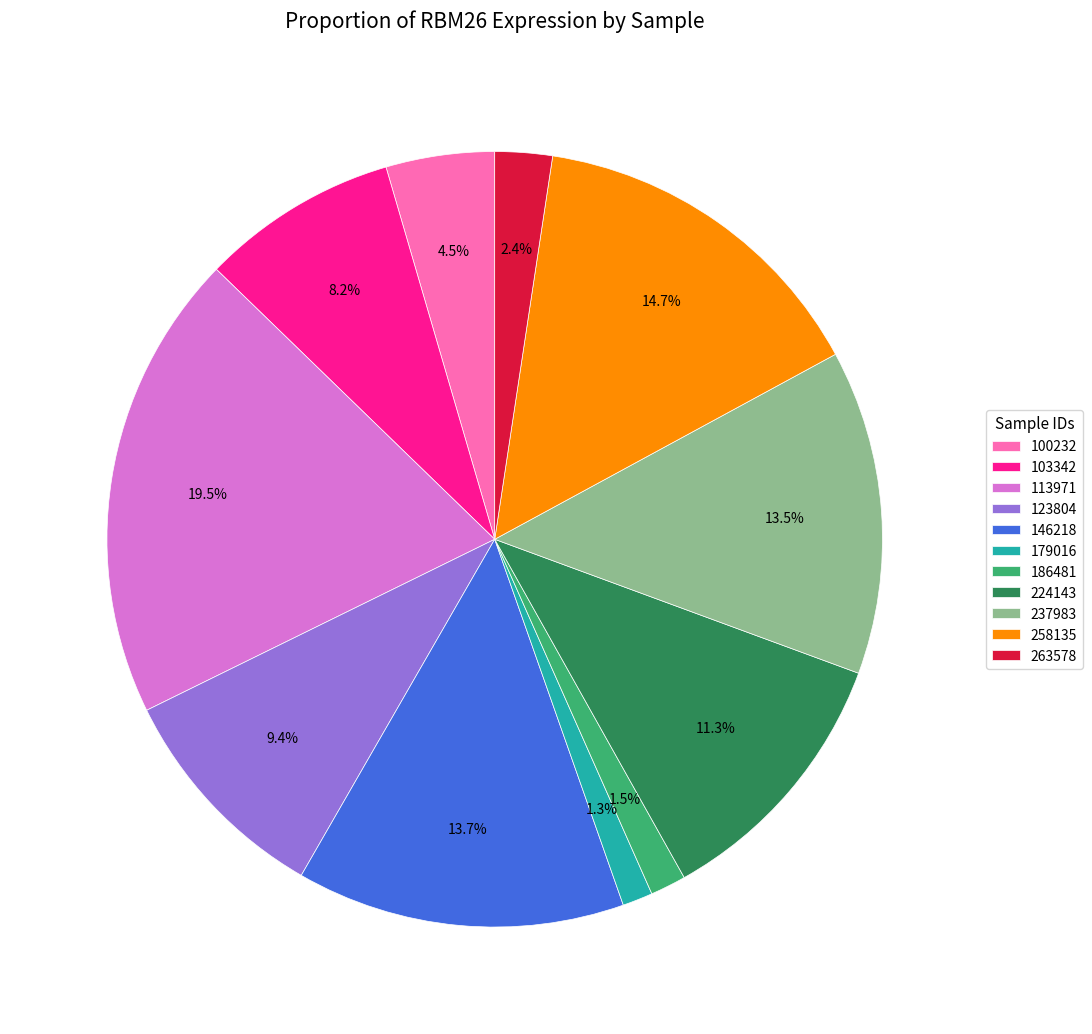

Combined, what portion of the pie is 179016 and 113971?

20.8%